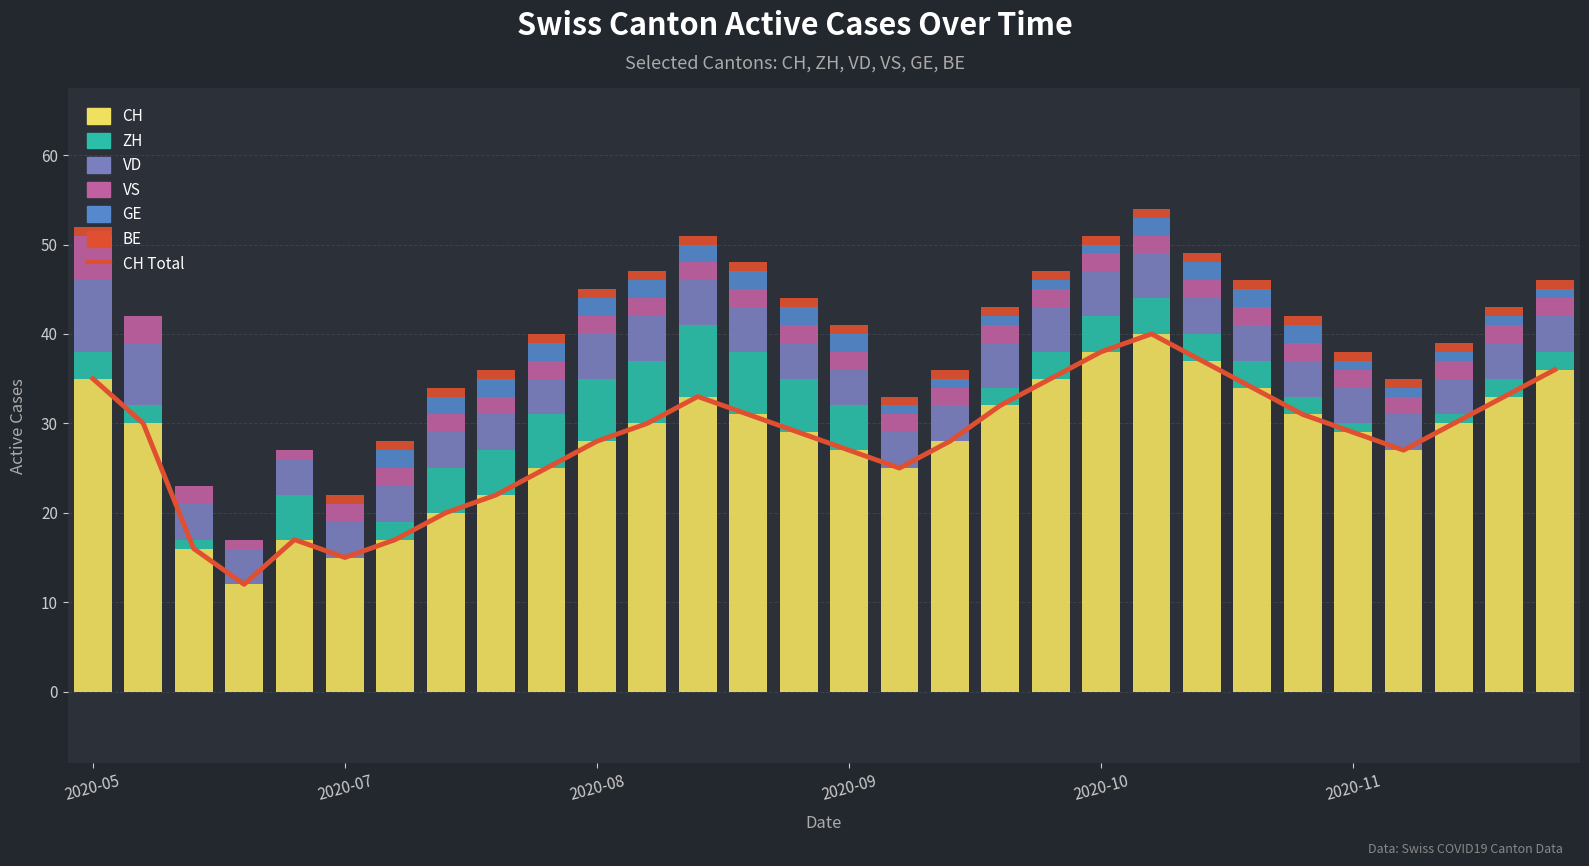

What is the maximum value shown in the chart?

40